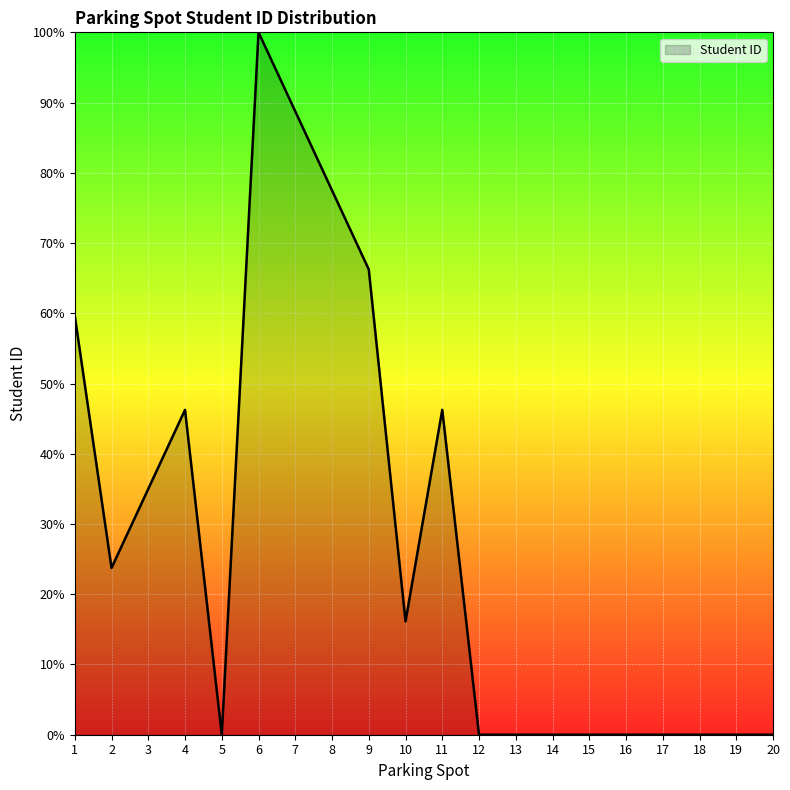

What is the sum of all values?

559.5